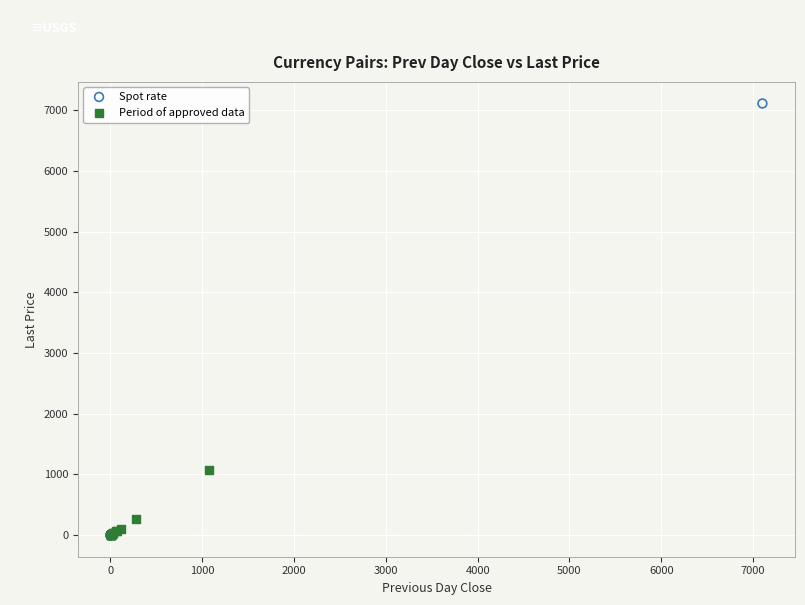

What are all the series names shown in the legend?

Spot rate, Period of approved data